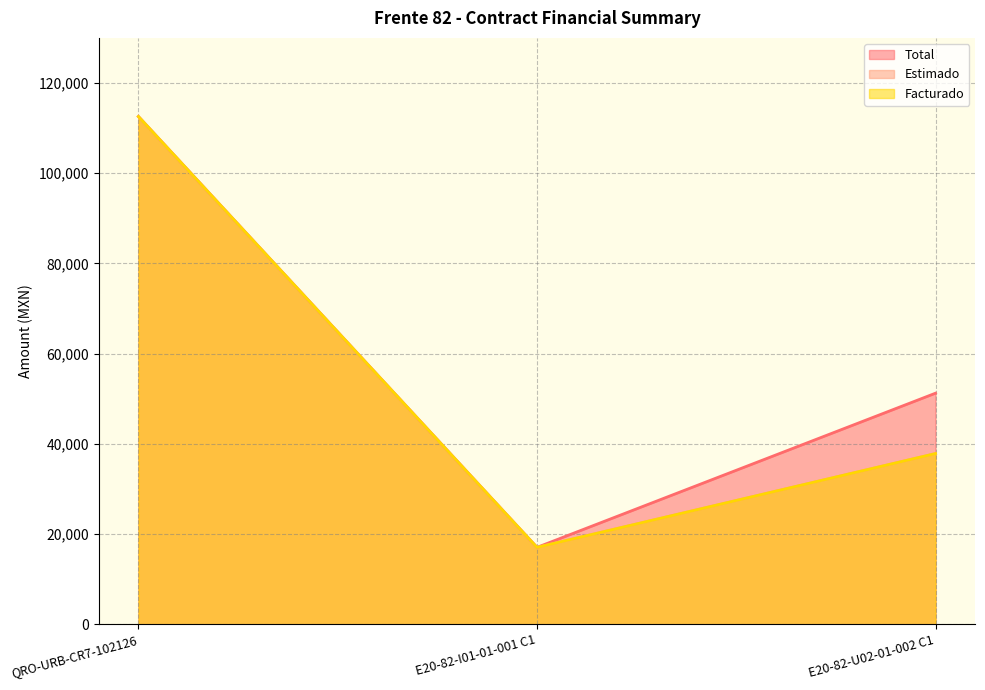

What is the minimum value shown in the chart?

17036.2